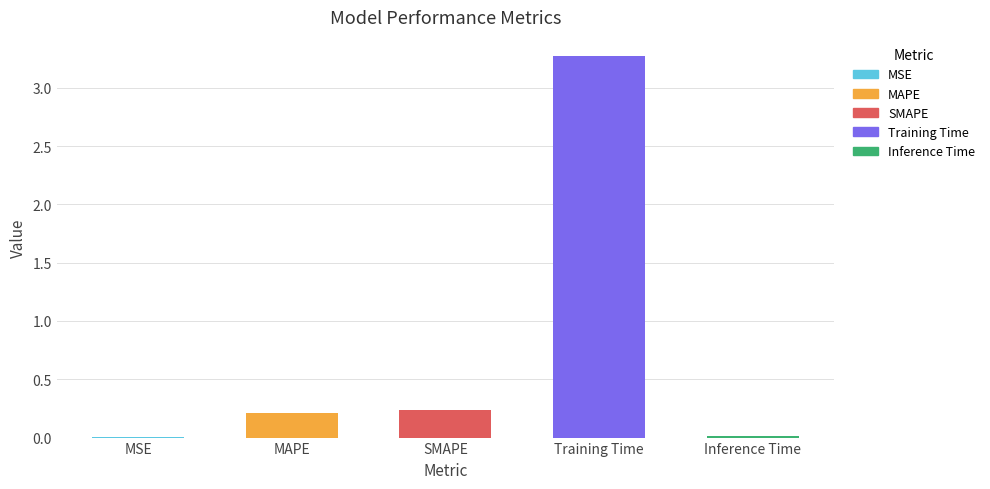

What is the greatest value displayed?

3.3